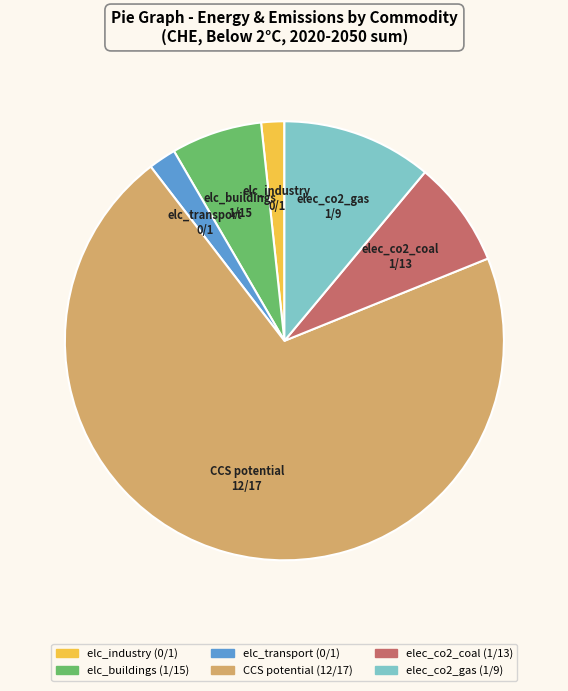

Does any single category account for the majority?

Yes